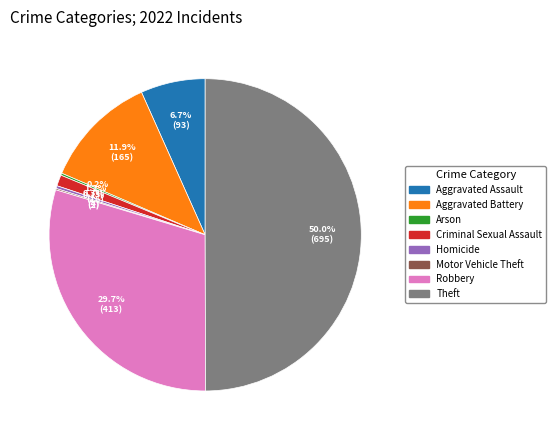

How much of the chart is everything except Theft?

50.0%